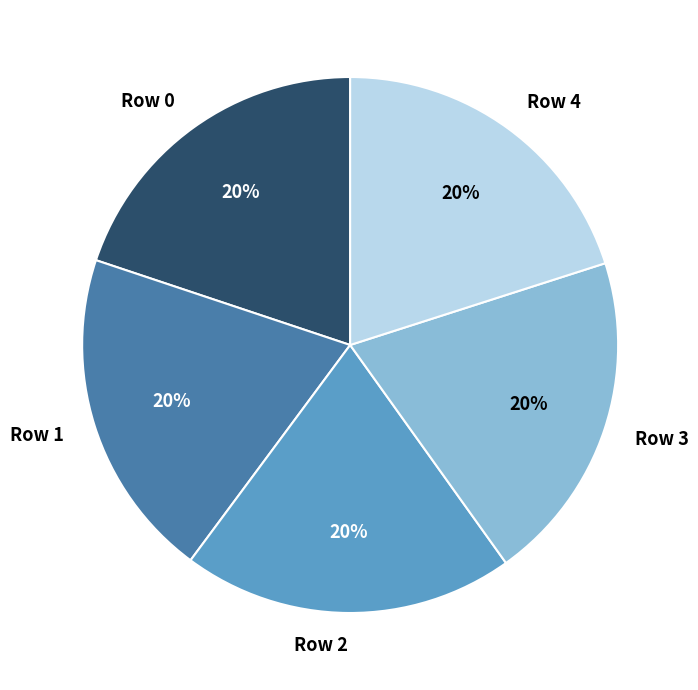

Approximately how many times larger is the value at Row 3 compared to Row 1?

1.0